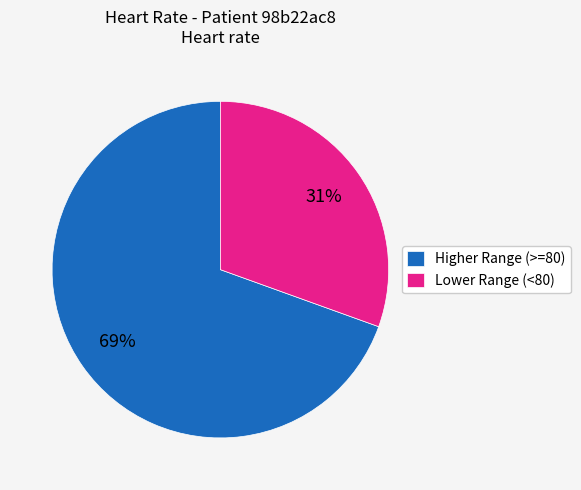

Which category has the biggest portion of the pie?

Higher Range (>=80)